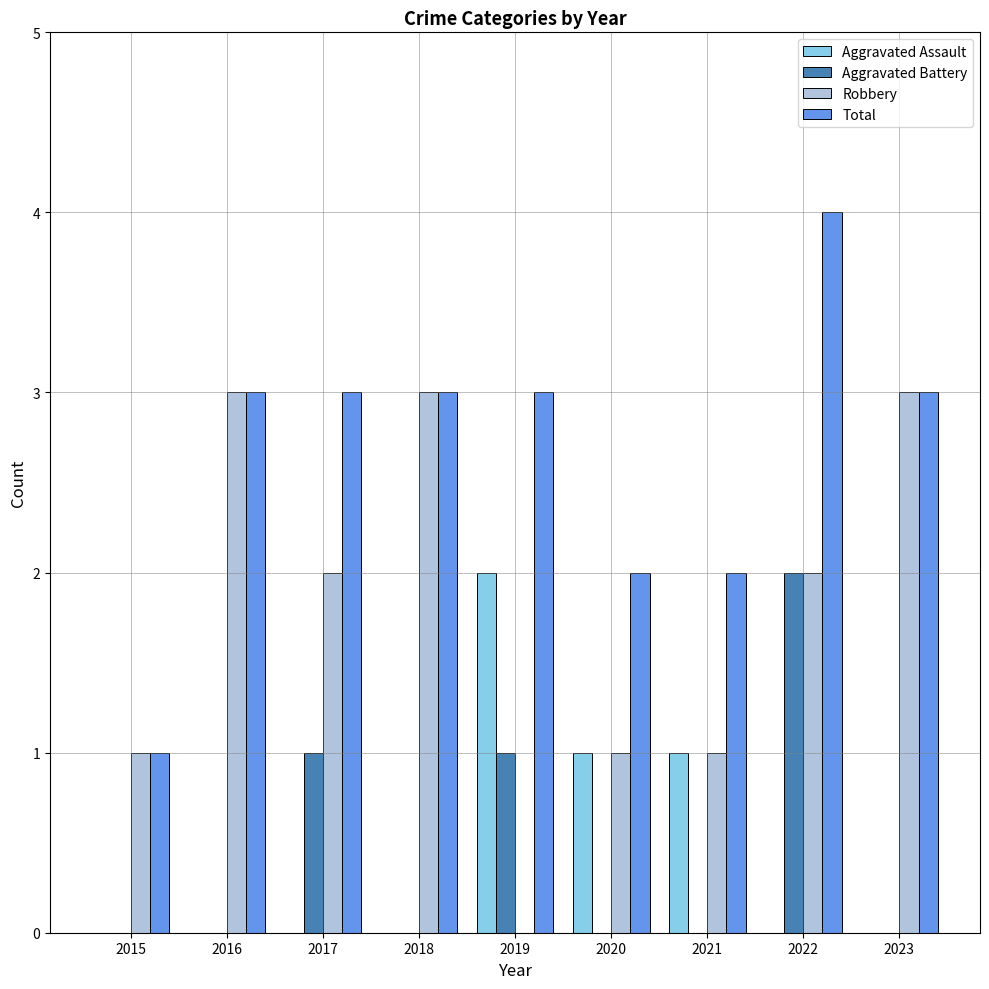

How many groups of bars are there?

9